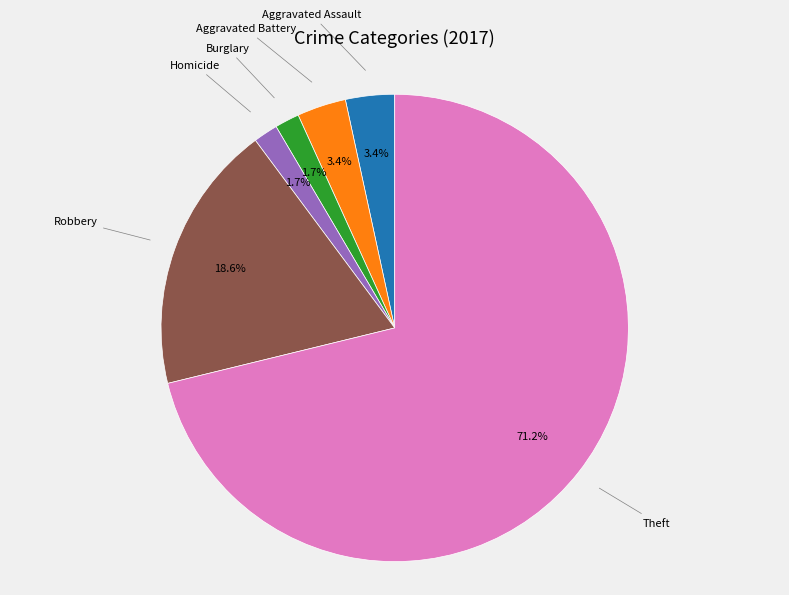

Does any single category account for the majority?

Yes